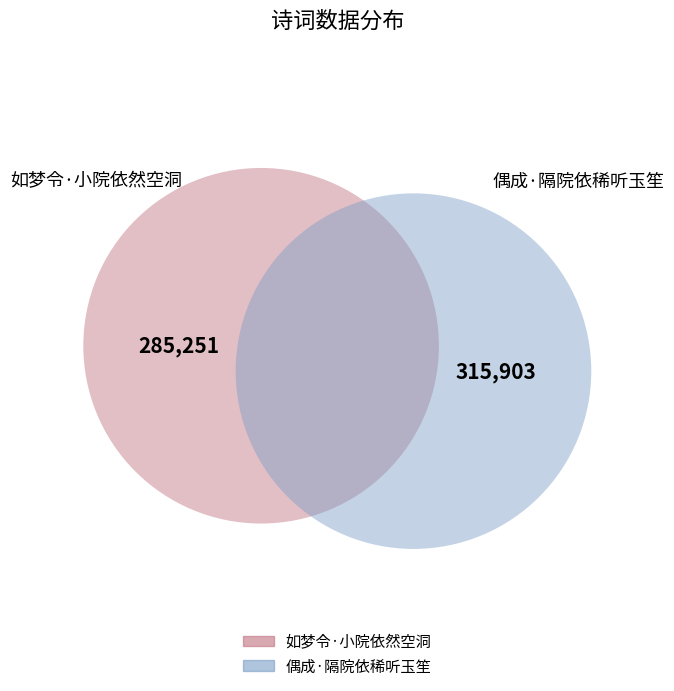

Is 如梦令·小院依然空洞 the majority of the pie?

No